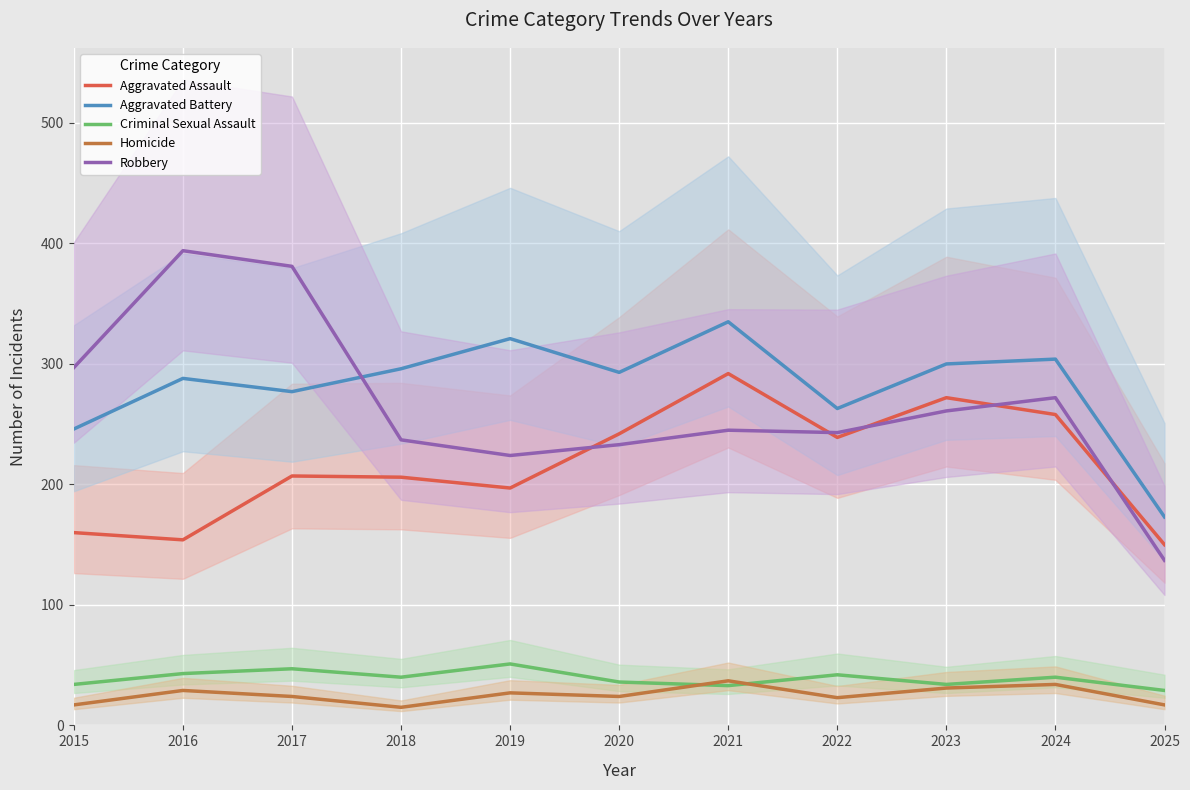

Rank the series at 2017 from lowest to highest value.

Homicide, Criminal Sexual Assault, Aggravated Assault, Aggravated Battery, Robbery